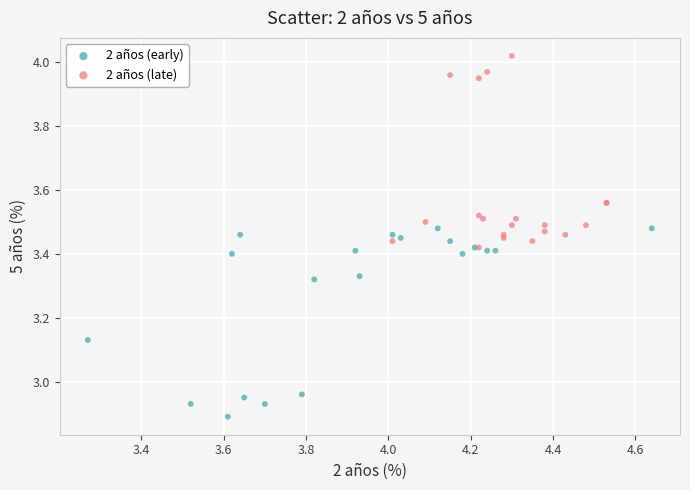

Which series has the largest Y range (max minus min)?

2 años (late)